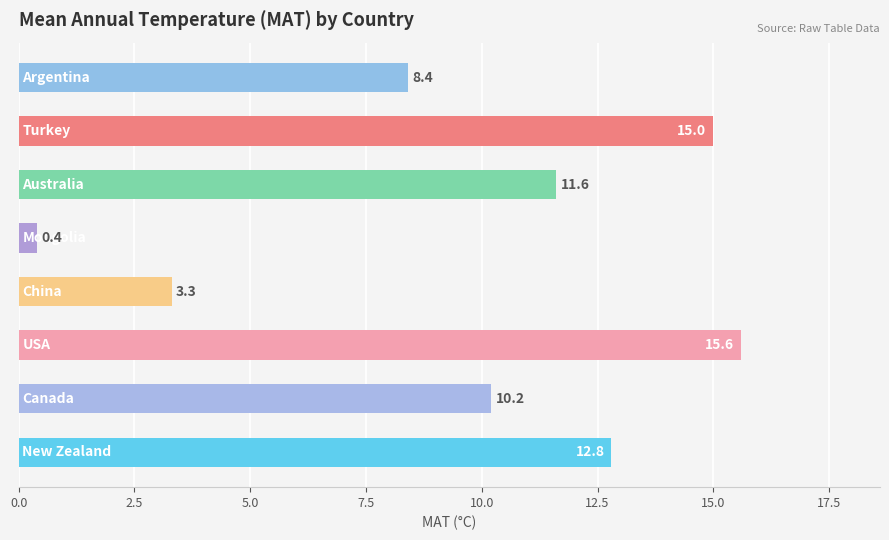

What is the difference between the second highest and minimum values?

14.6